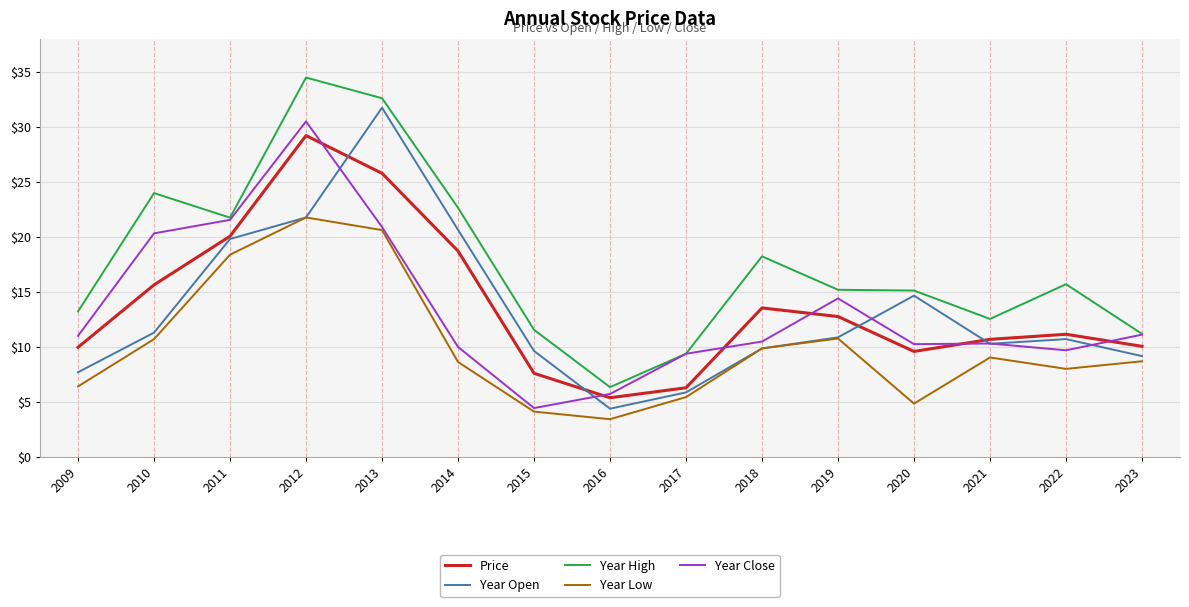

Where is the first local maximum for Year Open?

2013